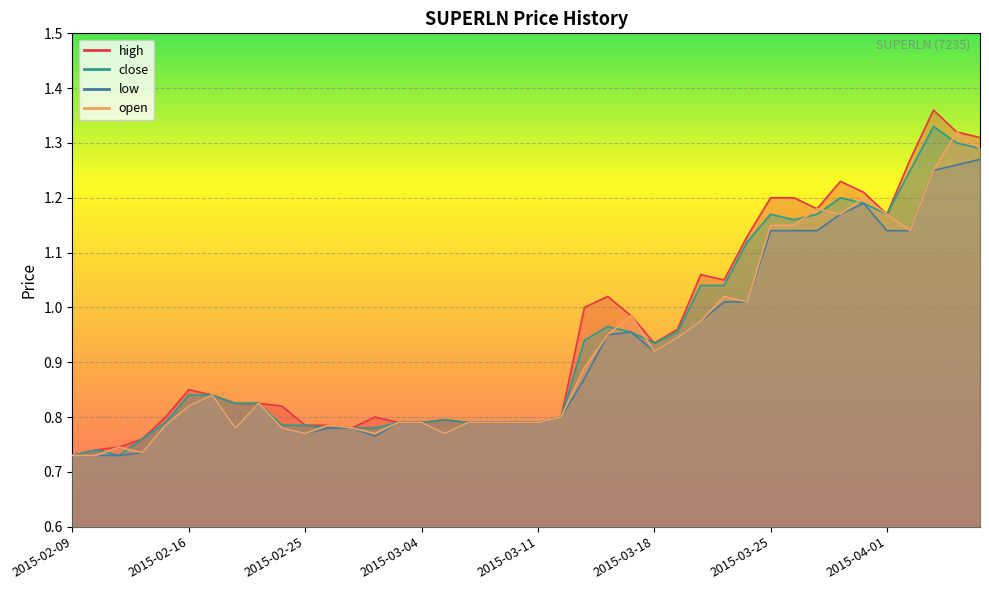

True or false: close and low intersect in this chart.

False